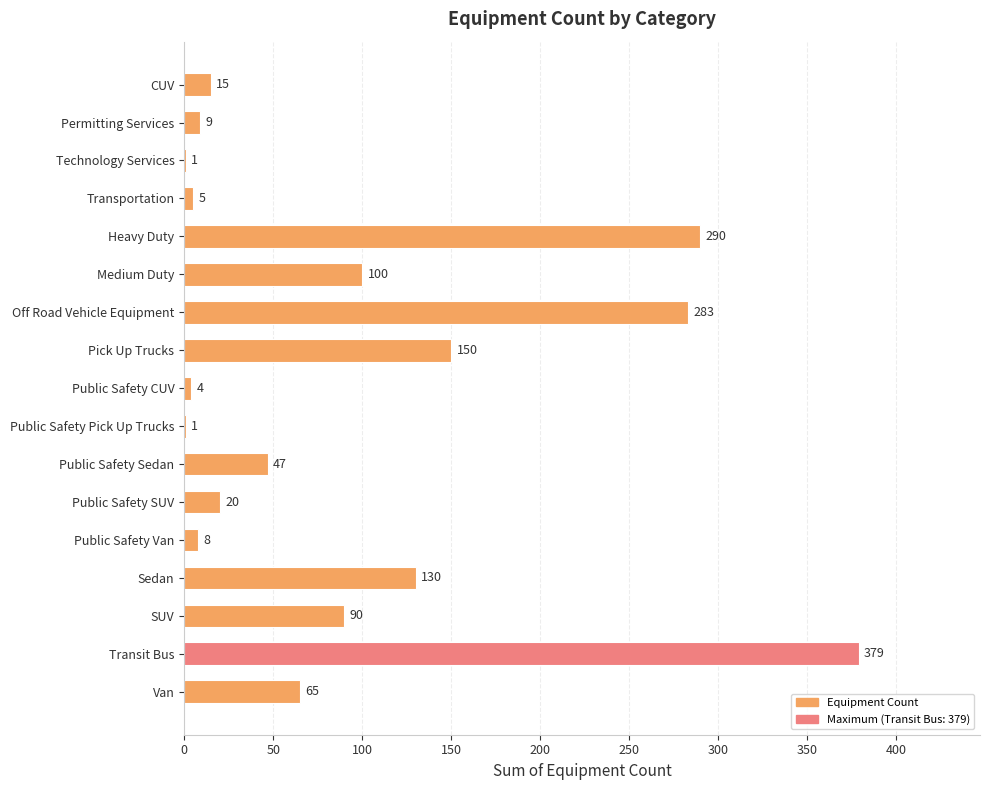

What is the approximate value at Transportation?

5